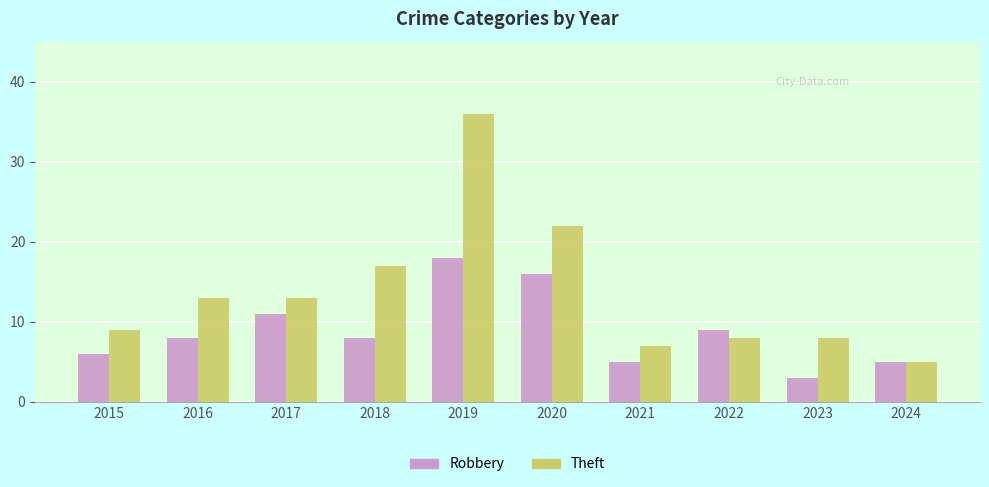

Reading left to right, extract all data points from this chart.

Robbery: 2015=6	2016=8	2017=11	2018=8	2019=18	2020=16	2021=5	2022=9	2023=3	2024=5
Theft: 2015=9	2016=13	2017=13	2018=17	2019=36	2020=22	2021=7	2022=8	2023=8	2024=5